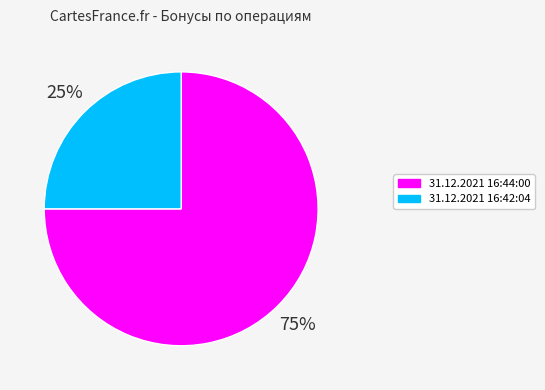

To the nearest percent, what is the combined percentage of 31.12.2021 16:42:04 and 31.12.2021 16:44:00?

100%